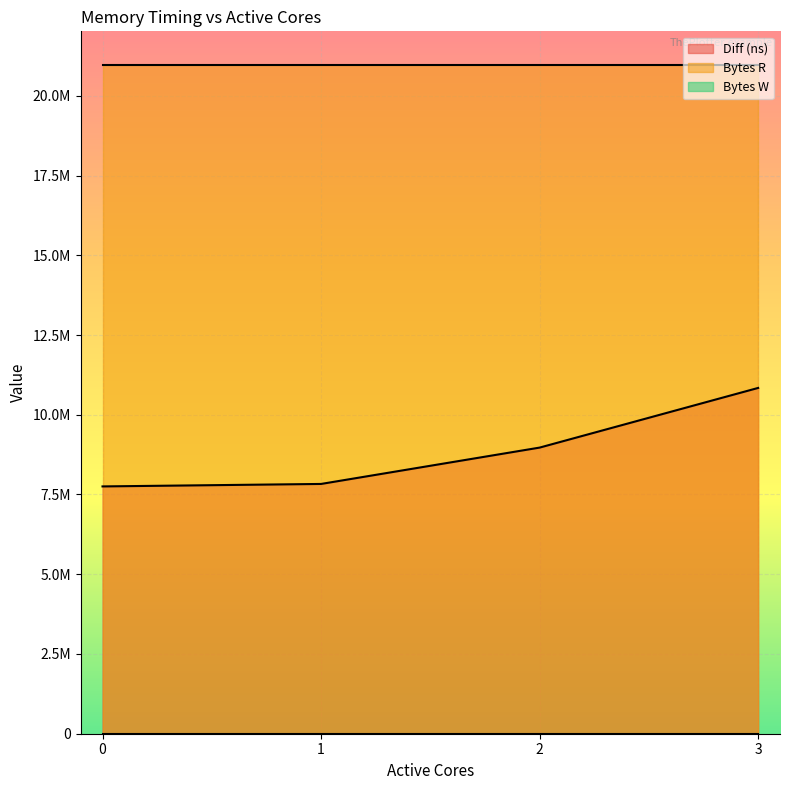

At which label is Diff (ns) closest to 9296739?

2